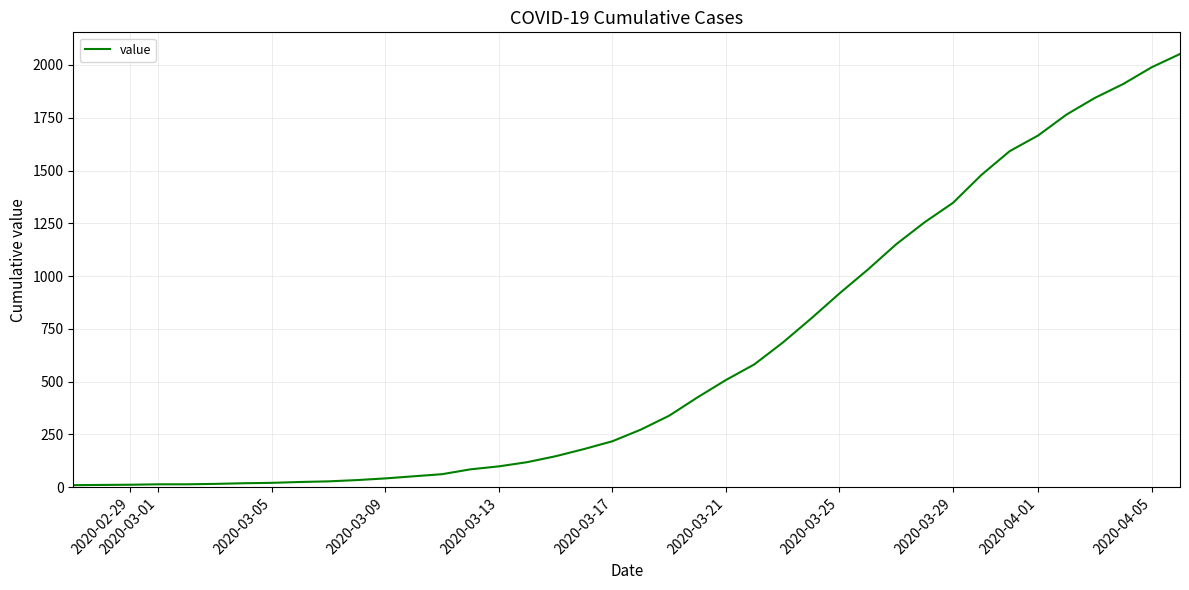

What is the difference between the maximum and minimum values?

2042